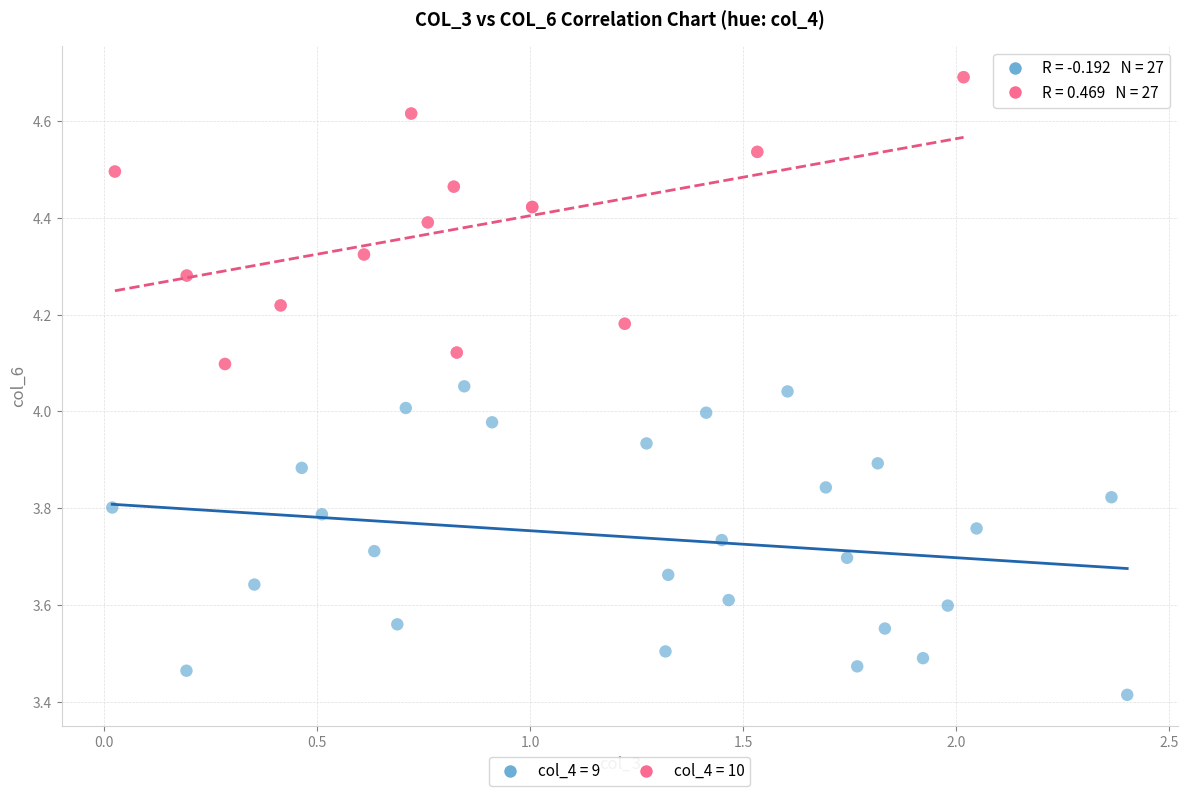

Which series contains the lowest Y value?

col_4 = 9